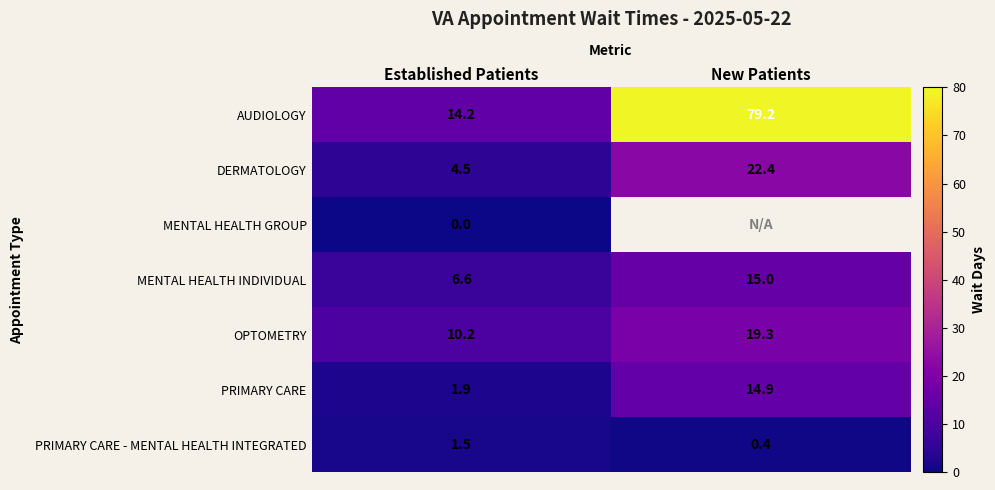

What is the total value across all series at Established Patients?

38.9